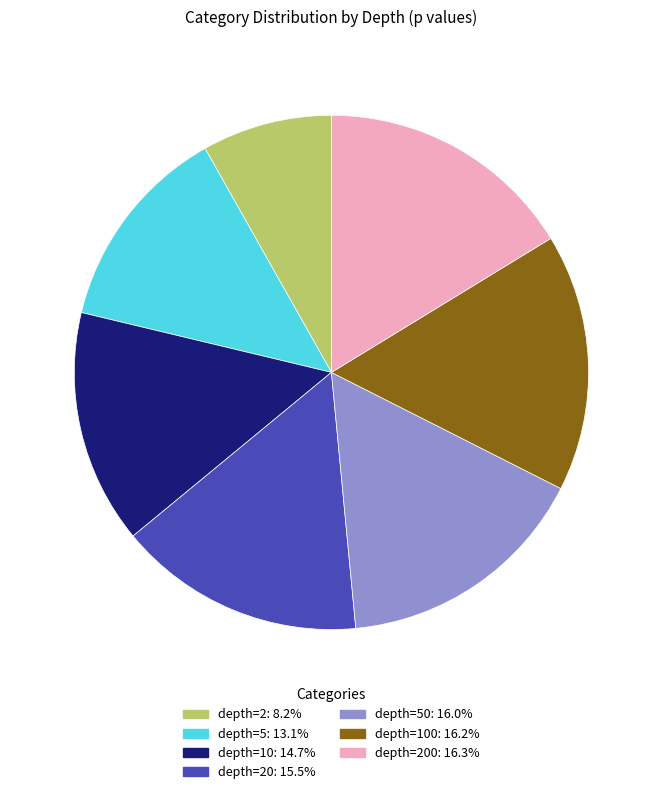

Is there any slice that represents more than half of the pie?

No